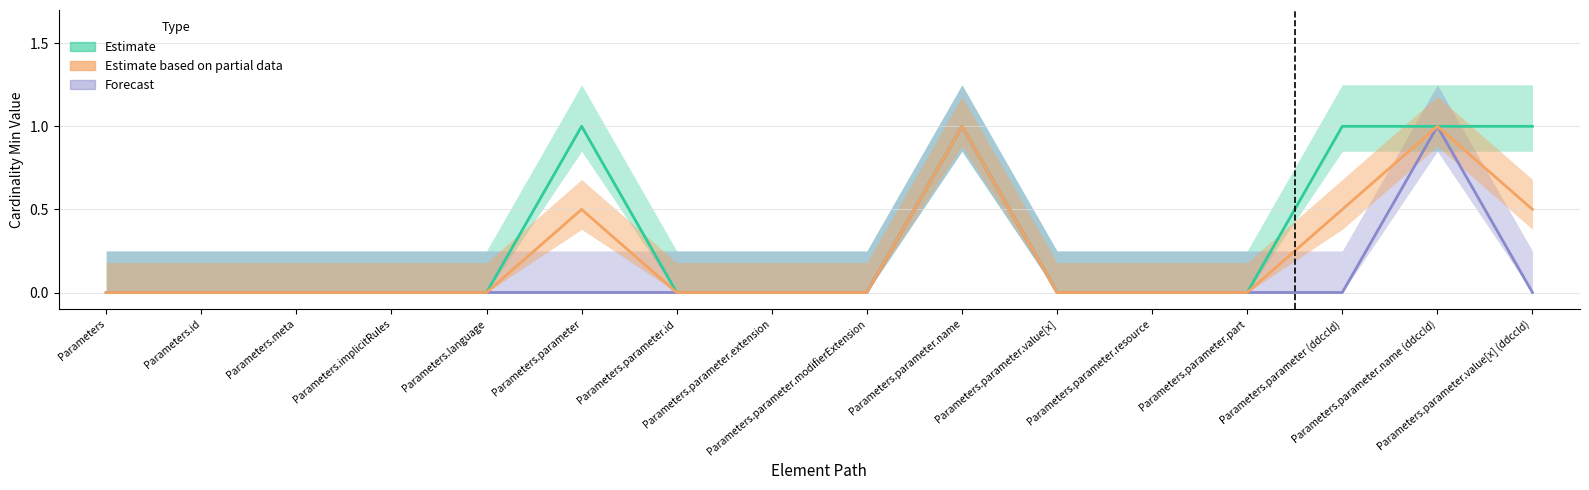

List the series in order of their overall mean, lowest first.

Forecast, Estimate based on partial data, Estimate